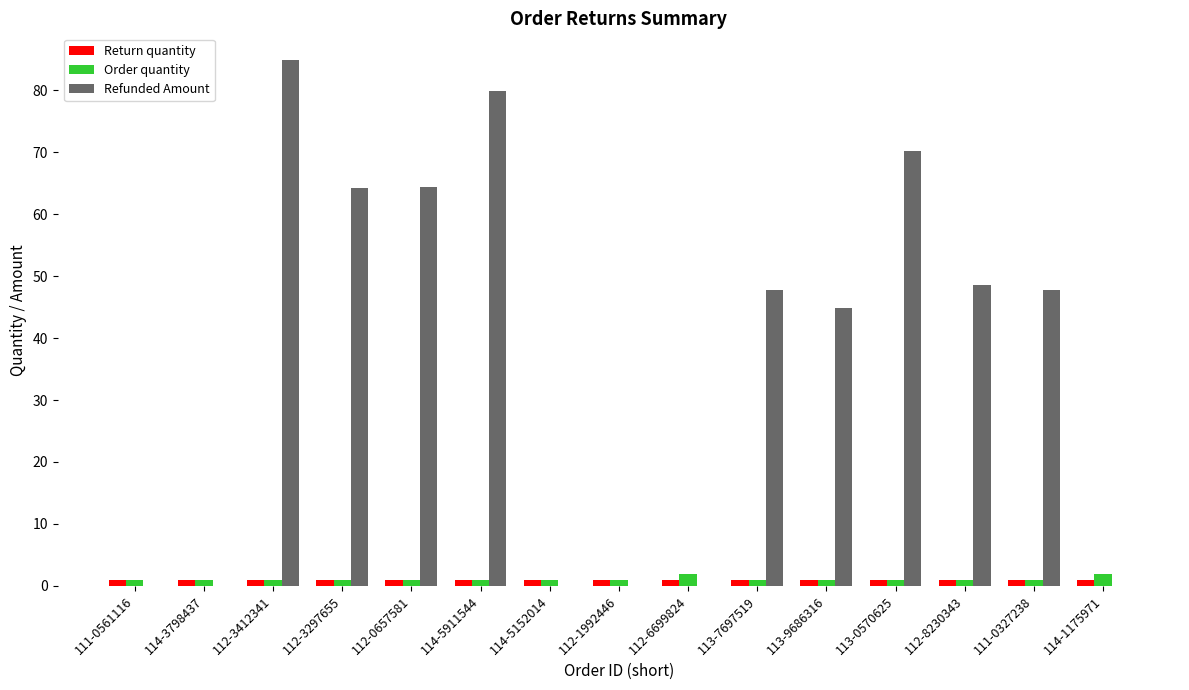

Is the value of Return quantity at 112-1992446 greater than the value of Refunded Amount at 112-8230343?

No